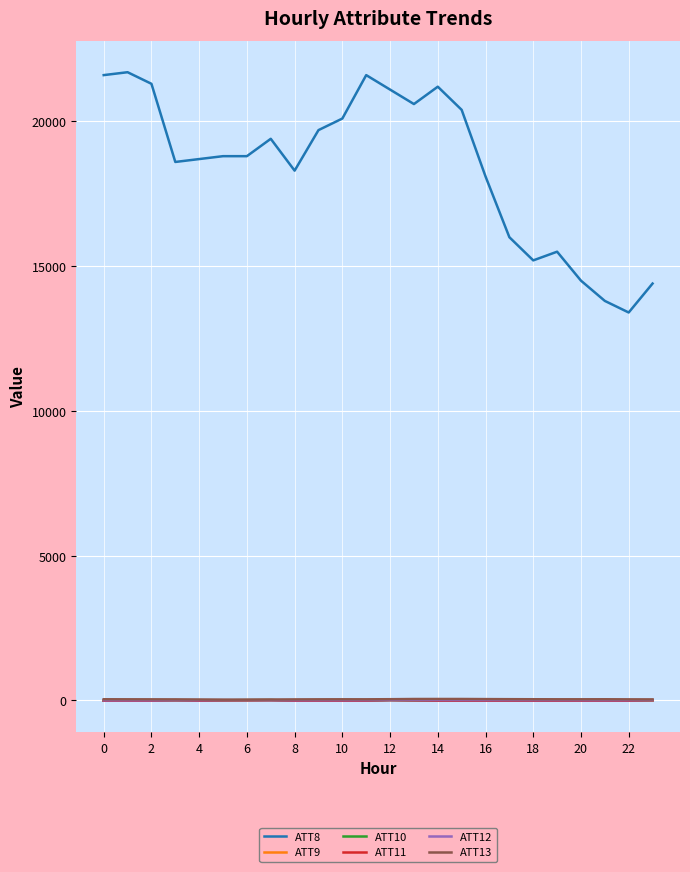

What is the difference between the maximum and minimum values in the ATT13 series?

21.4